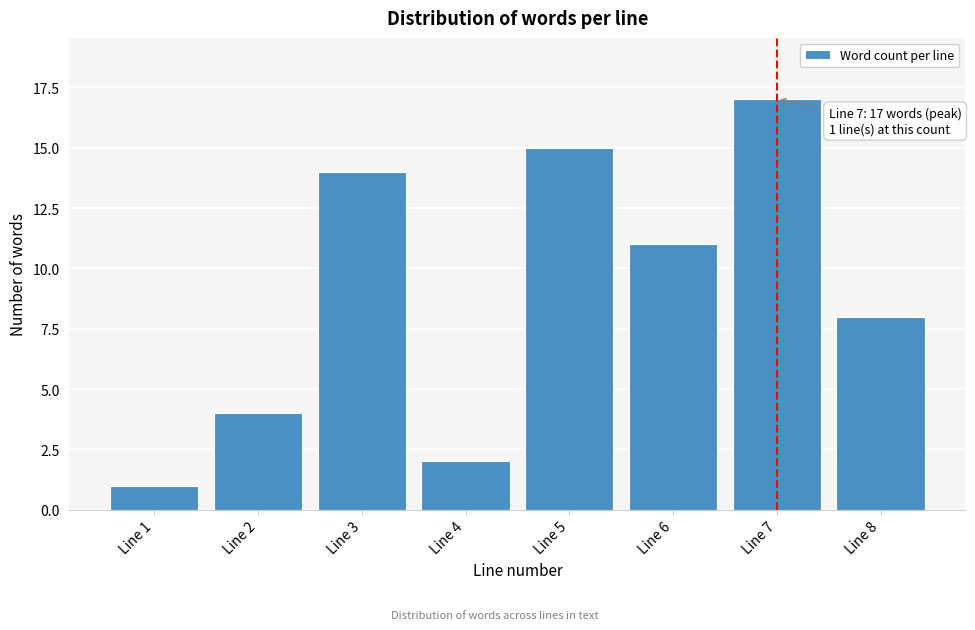

Reading left to right, transcribe all the data shown in this chart.

Line 1=1	Line 2=4	Line 3=14	Line 4=2	Line 5=15	Line 6=11	Line 7=17	Line 8=8